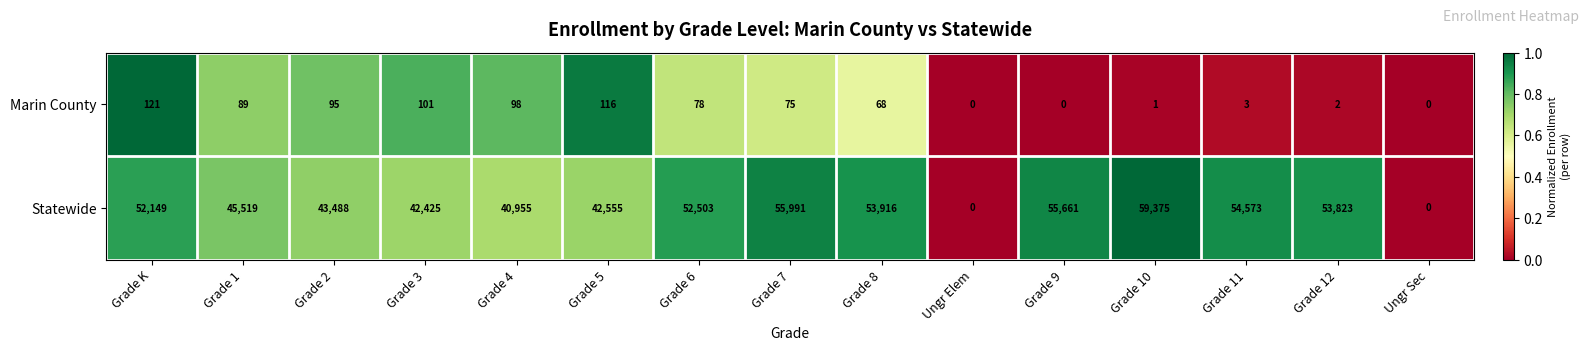

Reading right to left, list all the values displayed in this chart.

Marin County: Ungr Sec=0	Grade 12=2	Grade 11=3	Grade 10=1	Grade 9=0	Ungr Elem=0	Grade 8=68	Grade 7=75	Grade 6=78	Grade 5=116	Grade 4=98	Grade 3=101	Grade 2=95	Grade 1=89	Grade K=121
Statewide: Ungr Sec=0	Grade 12=53823	Grade 11=54573	Grade 10=59375	Grade 9=55661	Ungr Elem=0	Grade 8=53916	Grade 7=55991	Grade 6=52503	Grade 5=42555	Grade 4=40955	Grade 3=42425	Grade 2=43488	Grade 1=45519	Grade K=52149